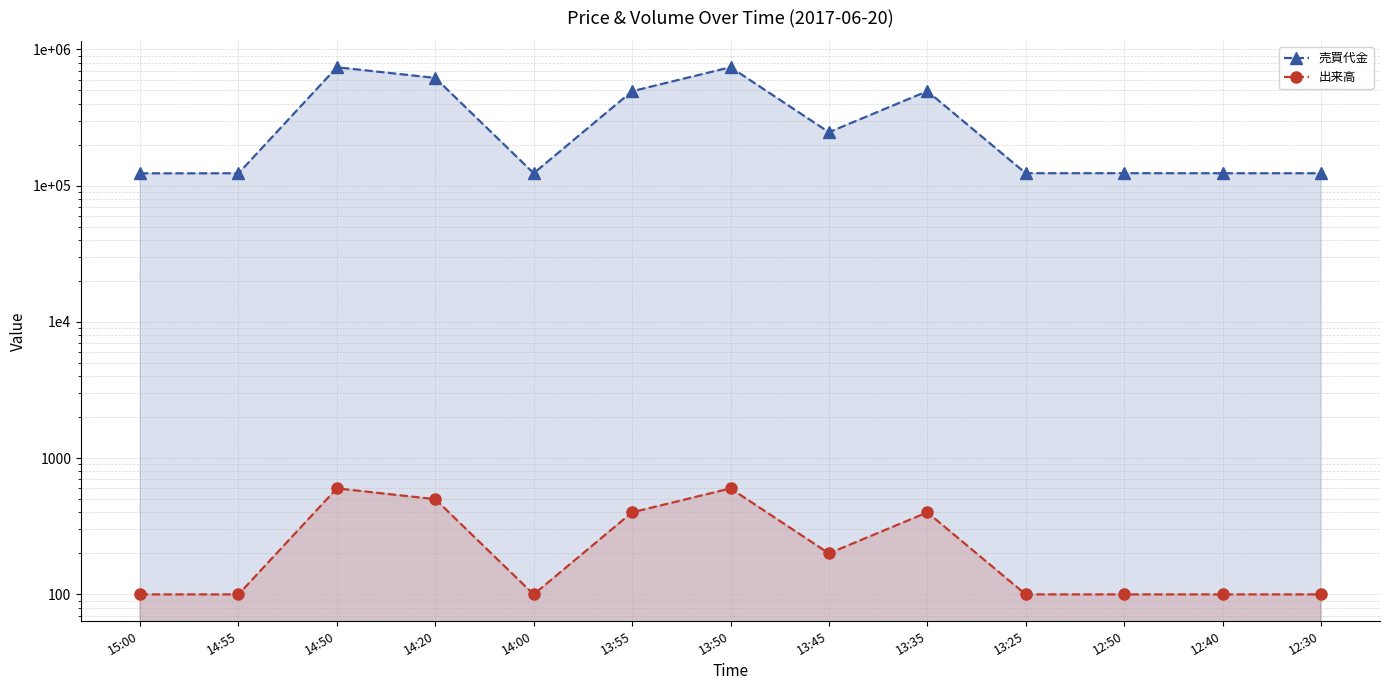

Which label corresponds to the smallest value in the chart?

15:00